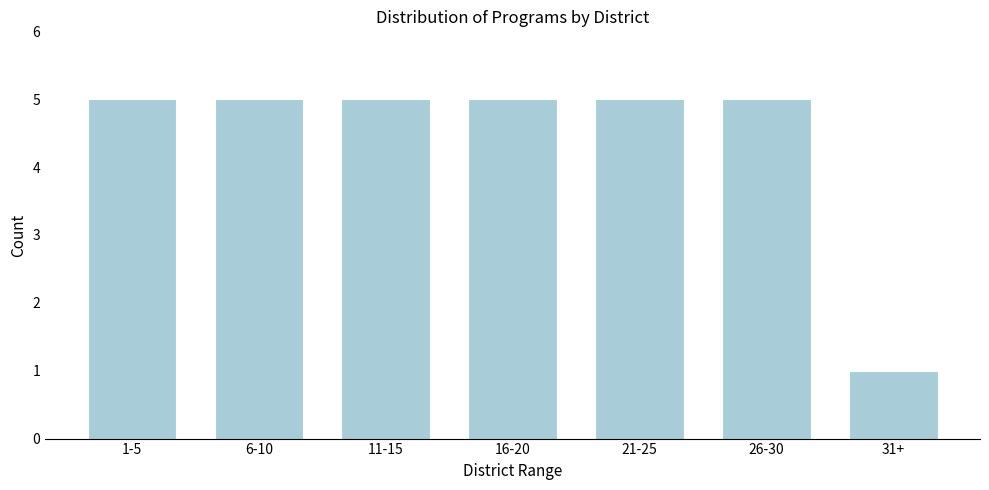

Reading left to right, extract all data points from this chart.

5	5	5	5	5	5	1